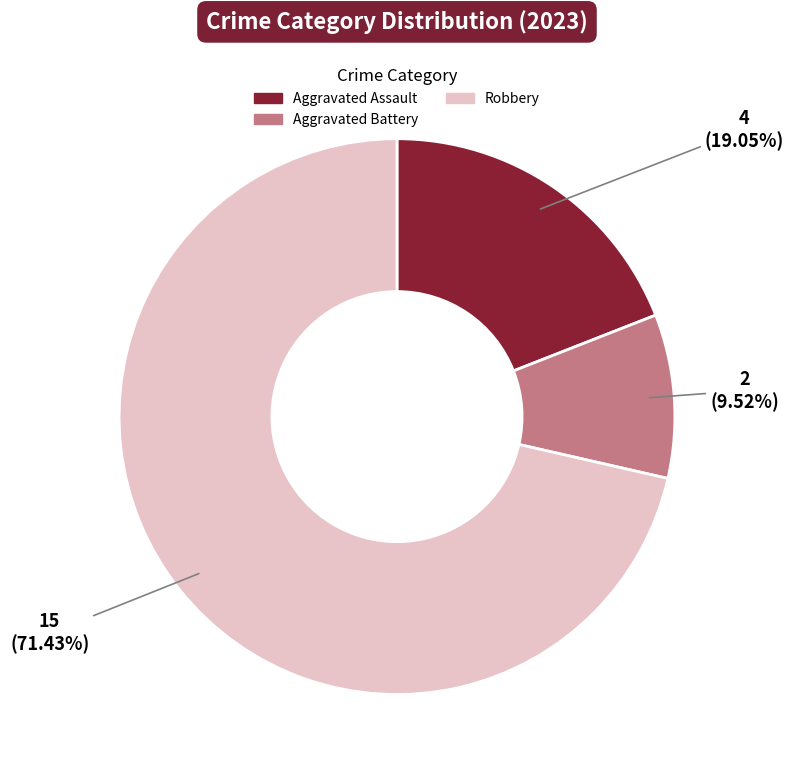

Is it true that Aggravated Battery is 10% of the pie?

True